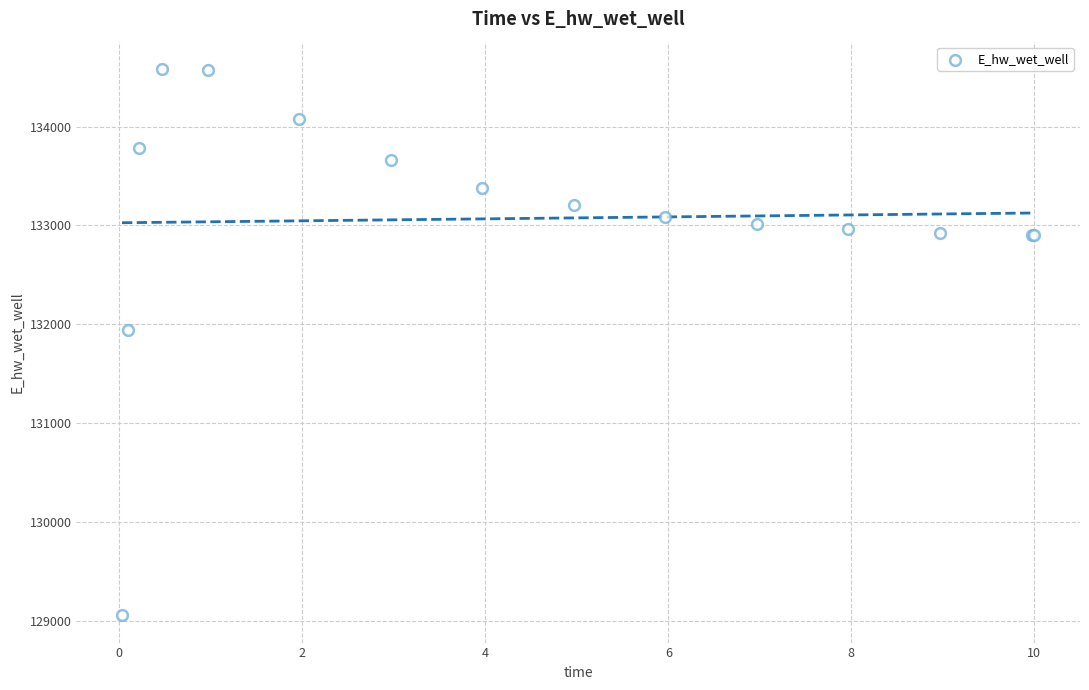

What Y value in the scatter plot is closest to 131819?

131939.5